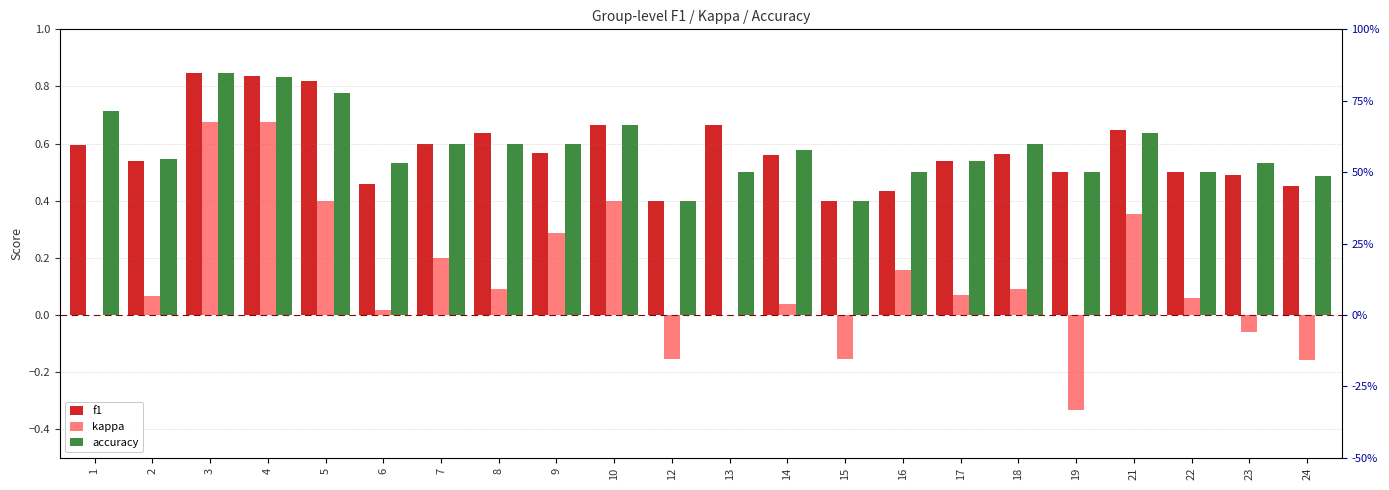

Are the bars grouped side by side (vs. stacked)?

Yes